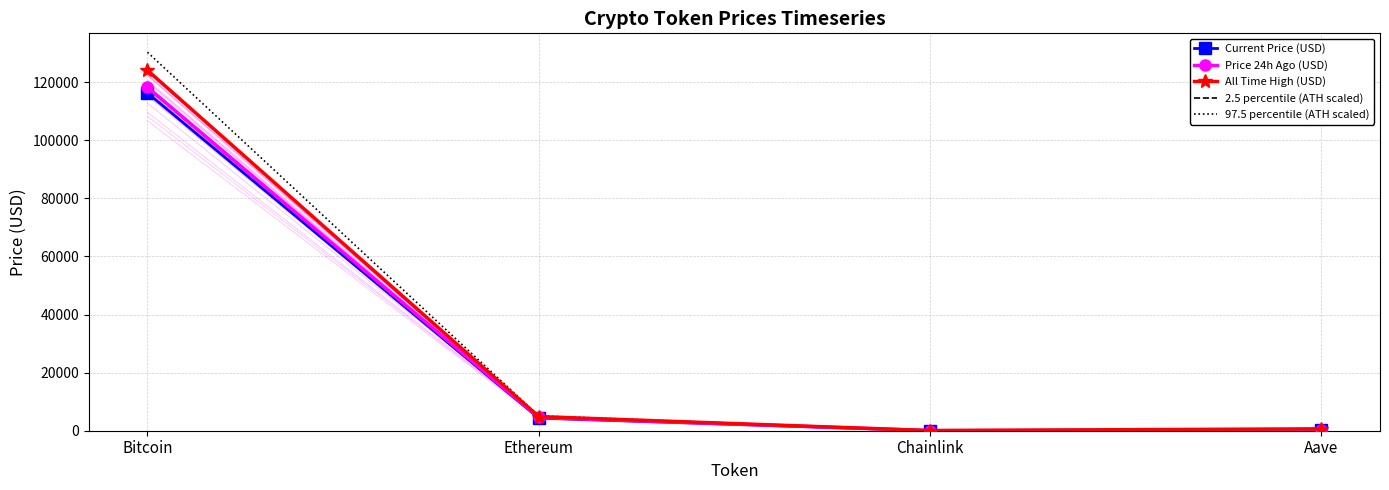

Reading right to left, list all the values displayed in this chart.

Current Price (USD): Aave=290.6	Chainlink=25.4	Ethereum=4333.6	Bitcoin=116327.0
Price 24h Ago (USD): Aave=309.8	Chainlink=26.1	Ethereum=4554.6	Bitcoin=118252.0
All Time High (USD): Aave=661.7	Chainlink=52.7	Ethereum=4878.3	Bitcoin=124128.0
2.5 percentile (ATH scaled): Aave=628.6	Chainlink=50.1	Ethereum=4634.3	Bitcoin=117921.6
97.5 percentile (ATH scaled): Aave=694.8	Chainlink=55.3	Ethereum=5122.2	Bitcoin=130334.4